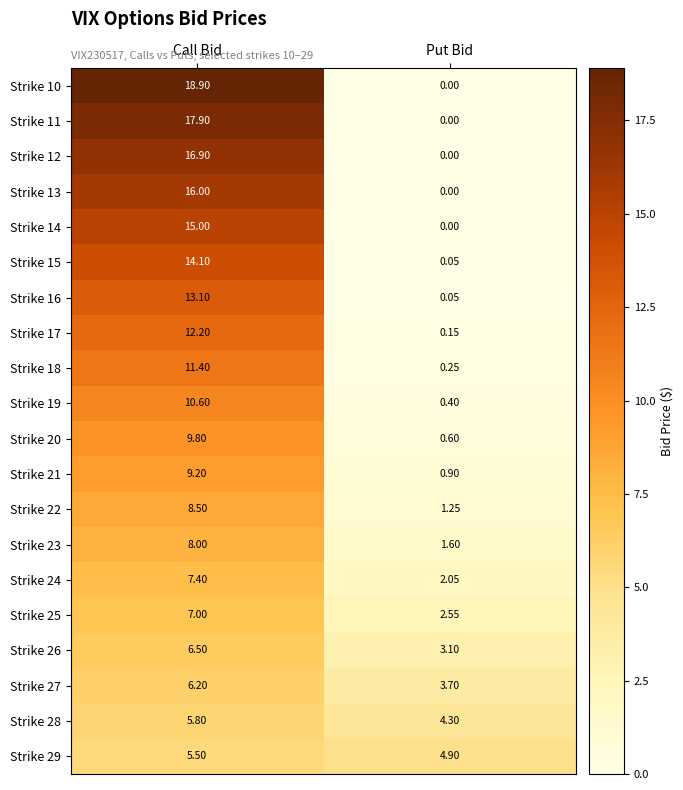

List the labels in order of Strike 21 value, largest first.

Call Bid, Put Bid